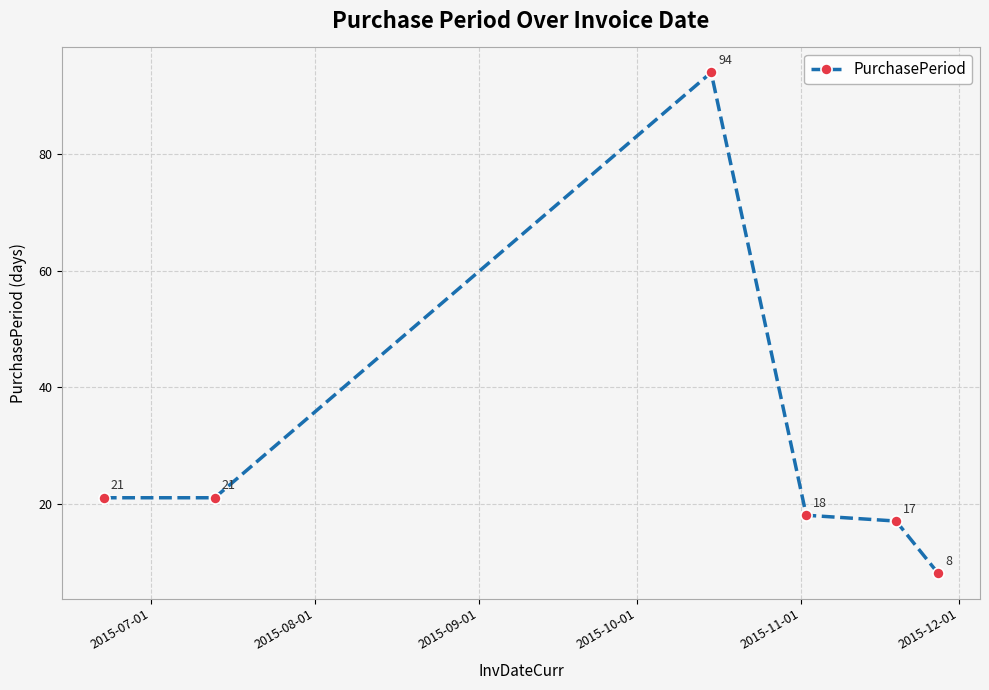

What is the value of the 4th point from the left?

18